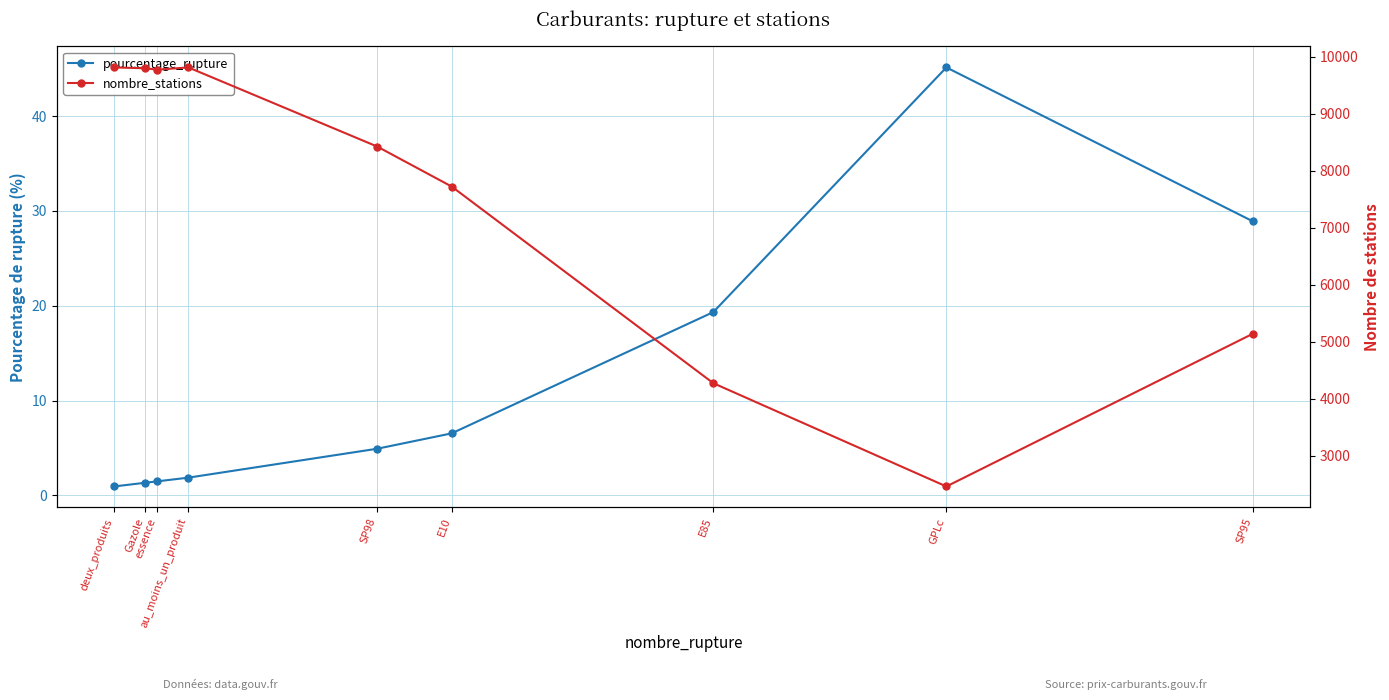

Rank the series at E85 from lowest to highest value.

pourcentage_rupture, nombre_stations